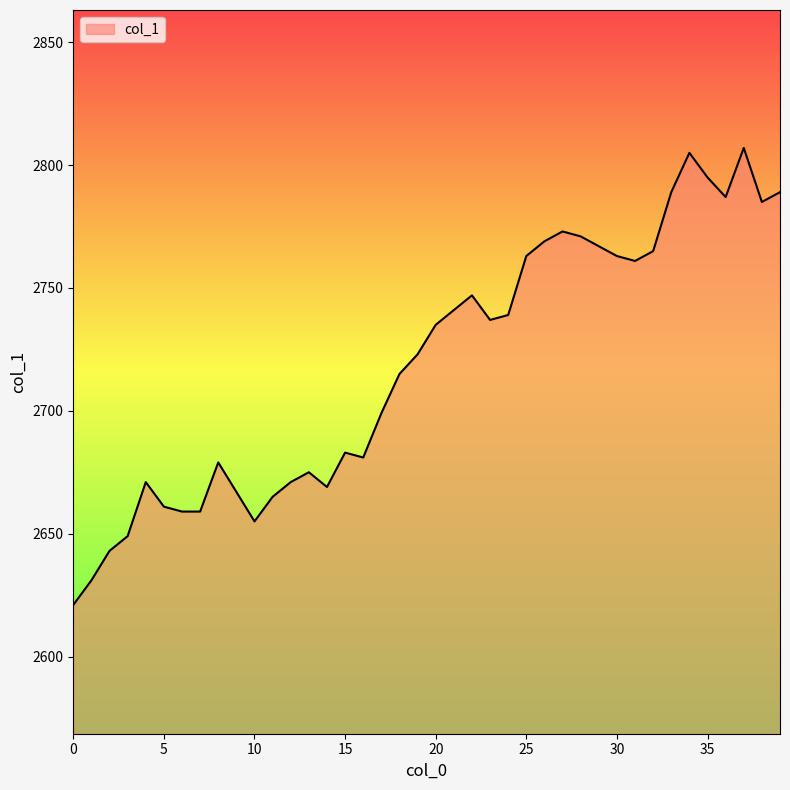

What is the minimum value shown in the chart?

2621